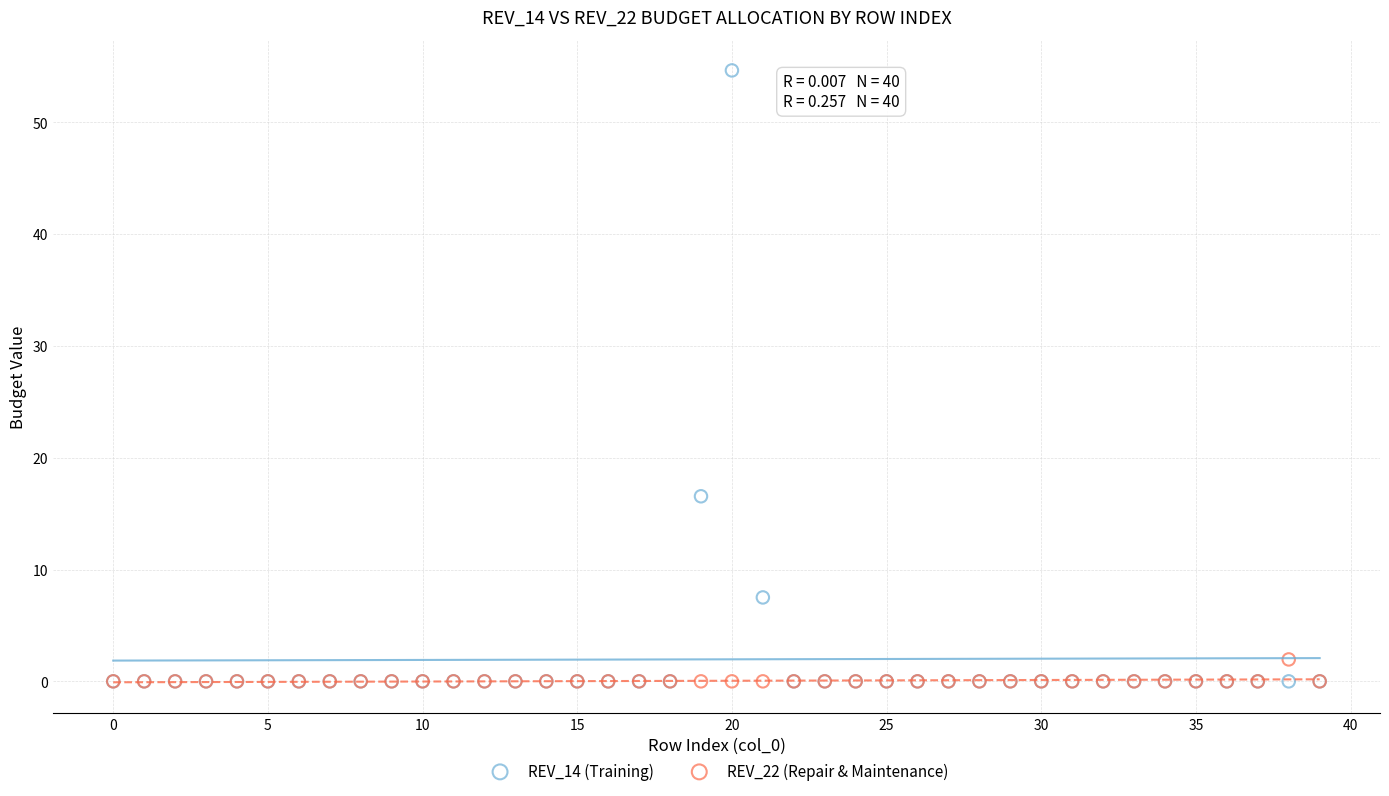

Across all series, what Y value is closest to 27?

16.5